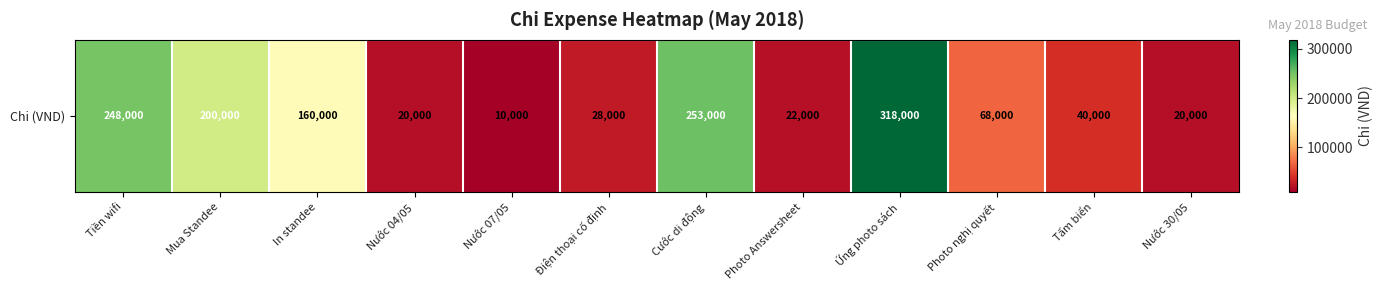

Rank the categories by value from lowest to highest.

Nước 07/05, Nước 04/05, Nước 30/05, Photo Answersheet, Điện thoại cố định, Tấm biển, Photo nghị quyết, In standee, Mua Standee, Tiền wifi, Cước di động, Ứng photo sách